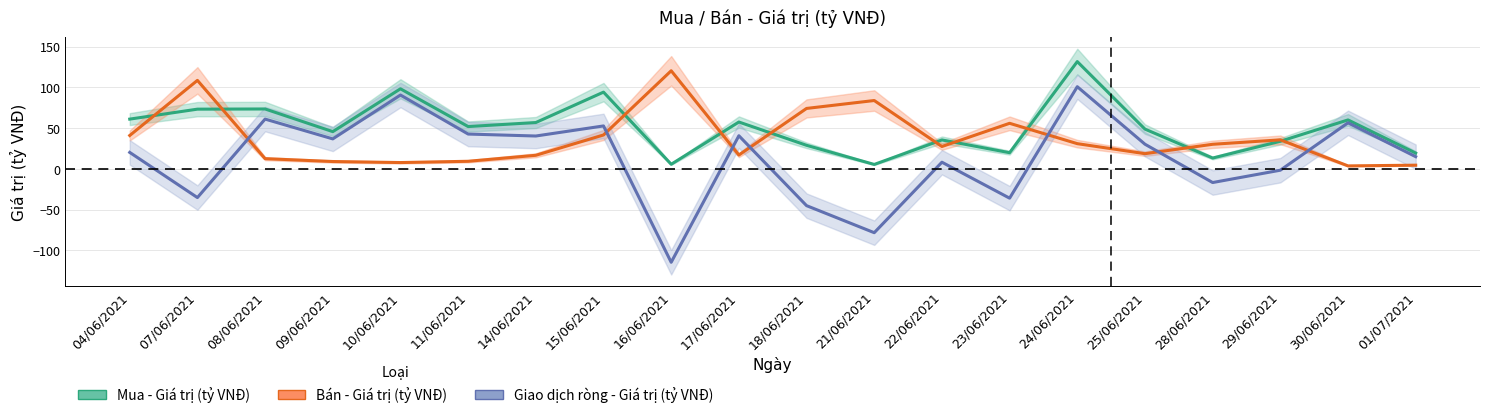

True or false: Mua - Giá trị (tỷ VNĐ) and Giao dịch ròng - Giá trị (tỷ VNĐ) intersect in this chart.

False